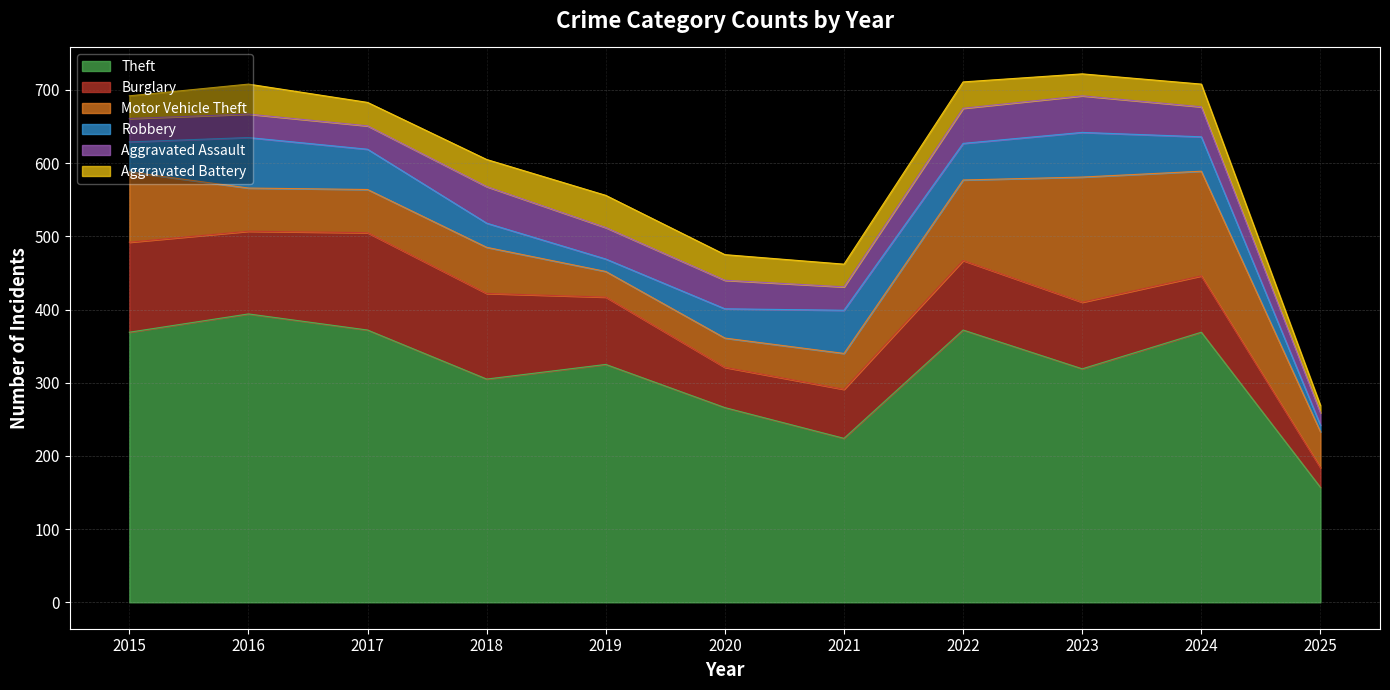

At 2025, list the series in order from smallest to largest.

Robbery, Aggravated Battery, Aggravated Assault, Burglary, Motor Vehicle Theft, Theft